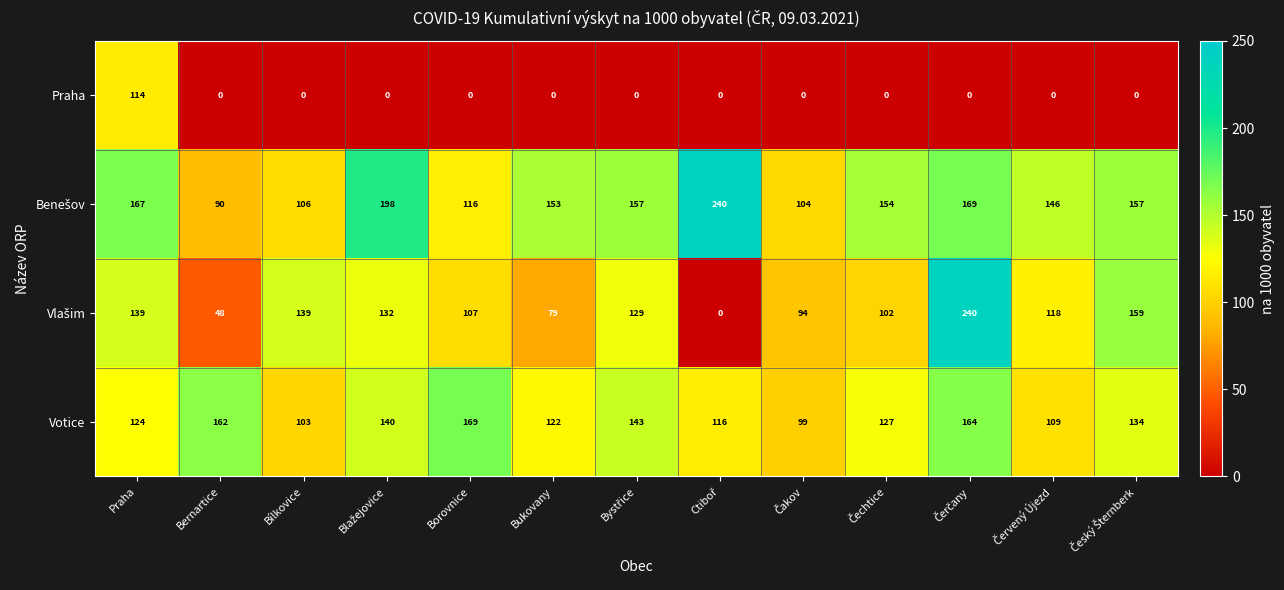

What is the difference between the highest and lowest values at Bernartice?

162